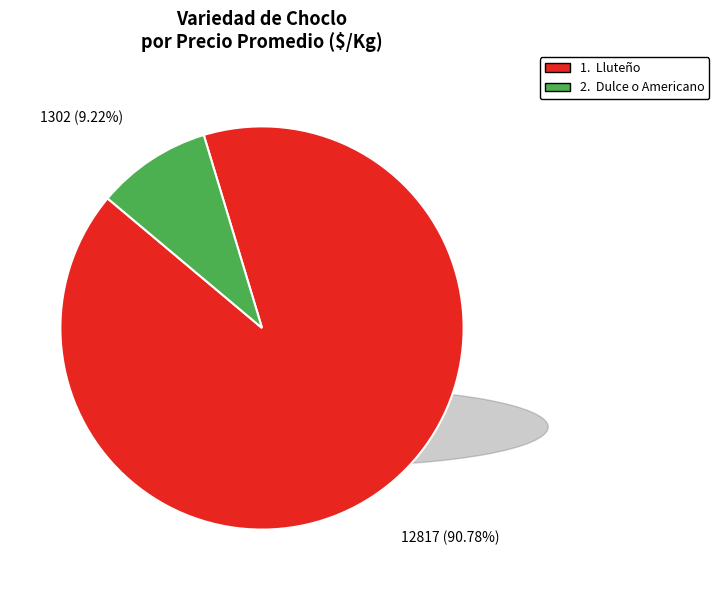

Count the number of slices in the pie.

2